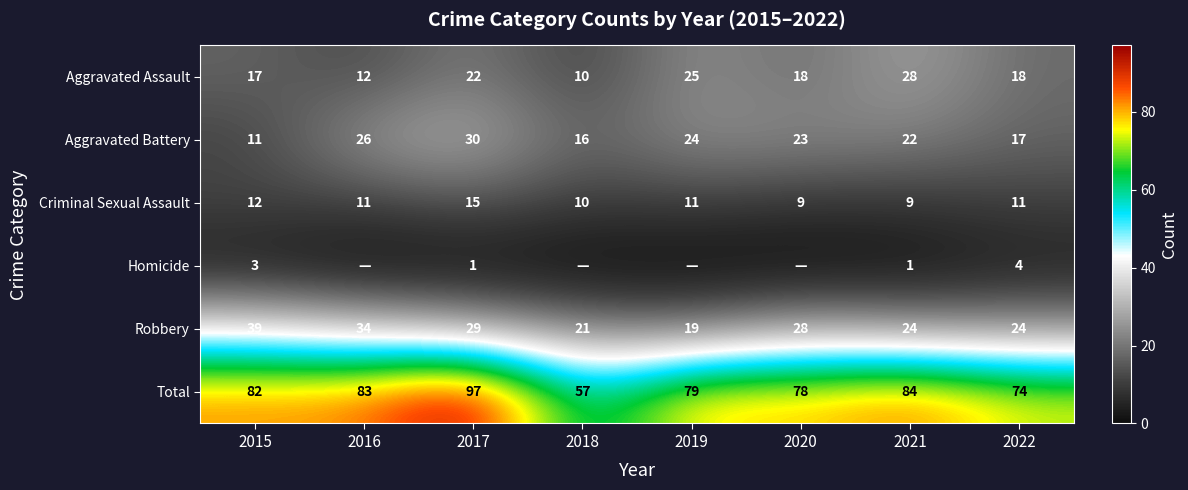

Rank the series at 2021 from highest to lowest value.

Total, Aggravated Assault, Robbery, Aggravated Battery, Criminal Sexual Assault, Homicide